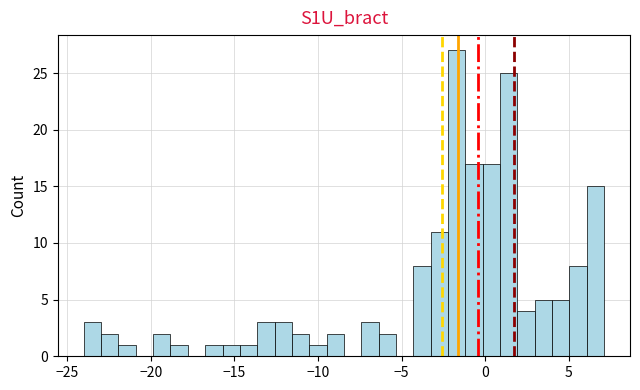

Read against the x-axis, roughly where is the centre of the tallest bar?

-1.5